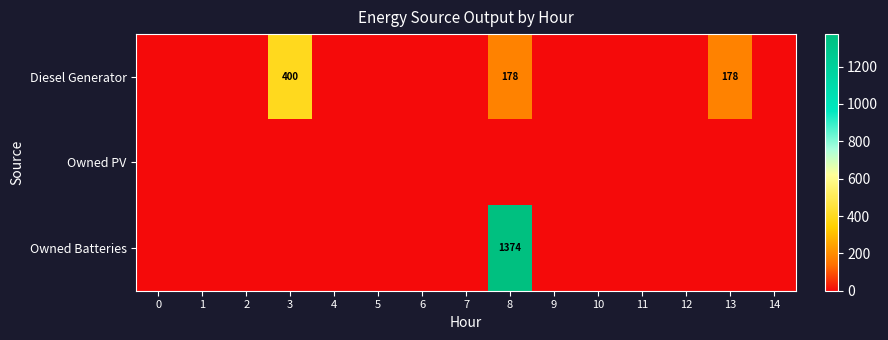

The Diesel Generator series shows 178 at 8. True or false?

True